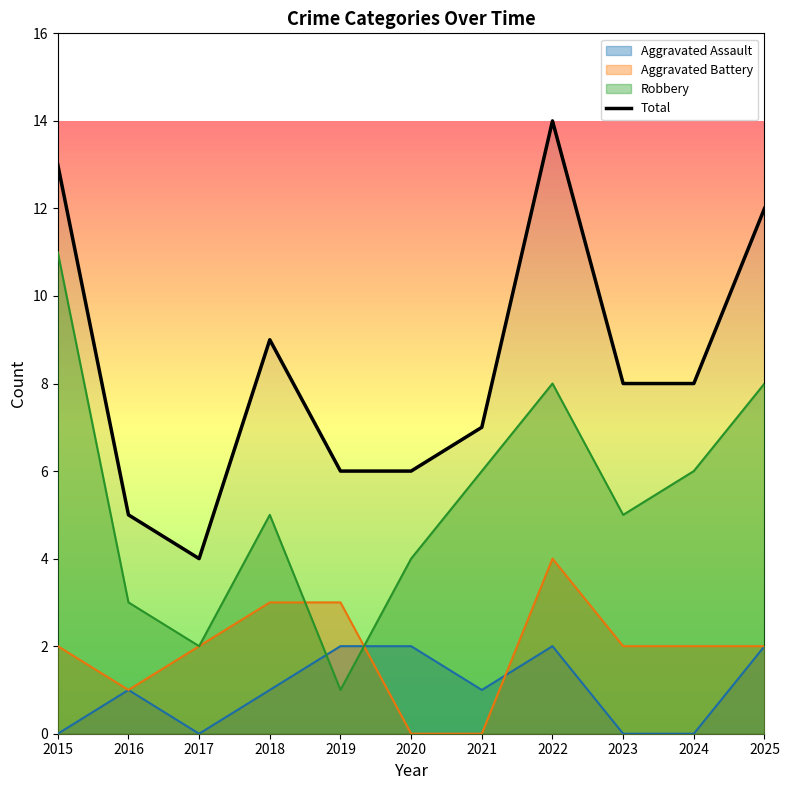

The value at 2020 is 6. True or false?

True